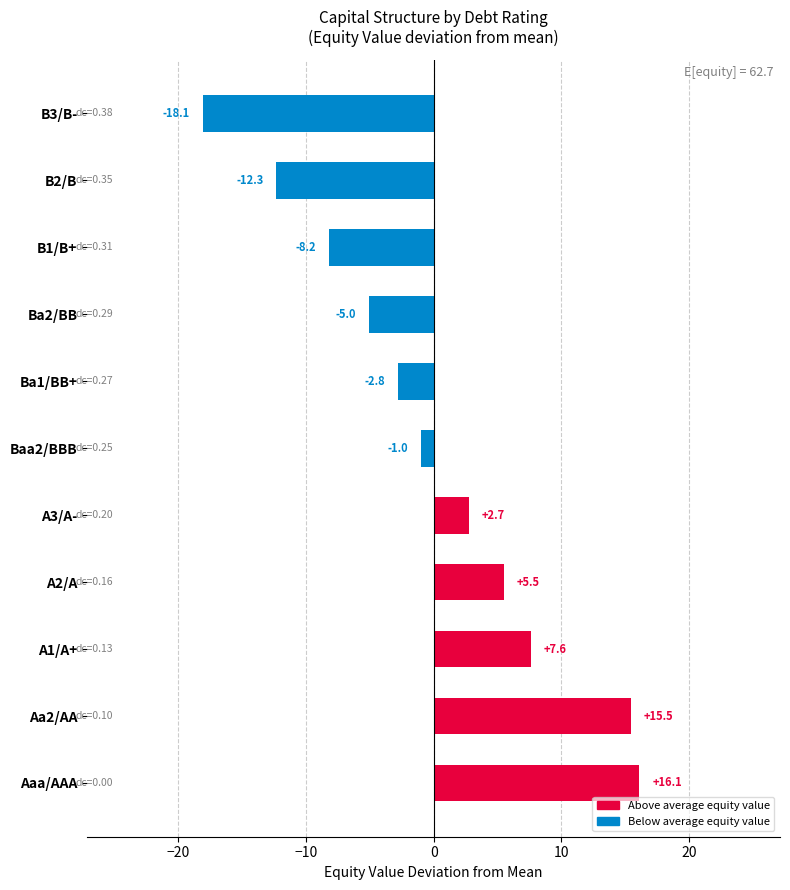

Reading bottom to top, transcribe all the data shown in this chart.

16.1	15.5	7.6	5.5	2.7	-1.0	-2.8	-5.0	-8.2	-12.3	-18.1